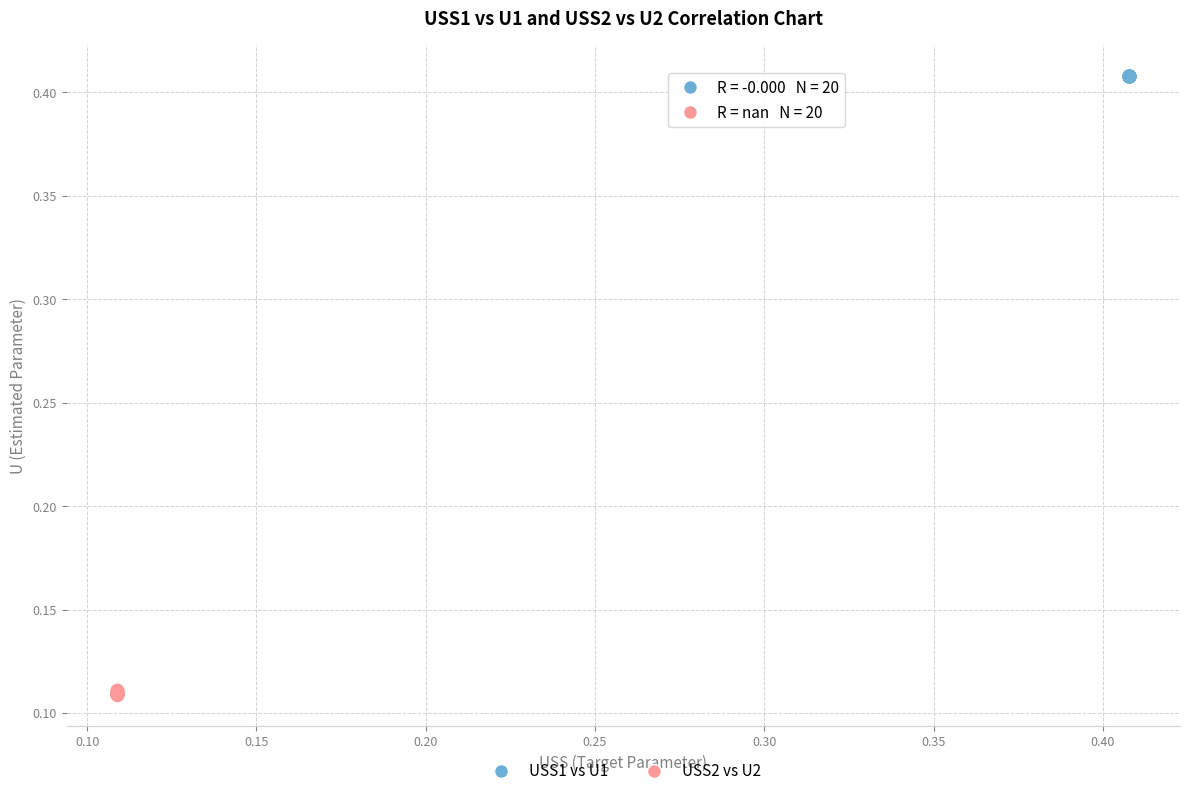

Which series reaches the maximum Y coordinate?

USS1 vs U1